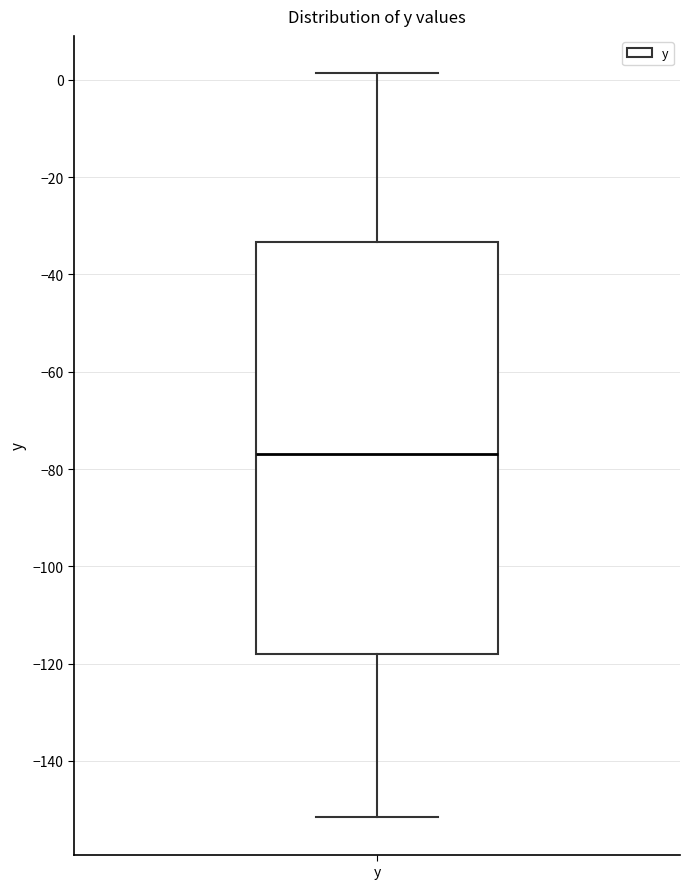

Transcribe this box plot: give where the median line is, the range the box spans, and where the two whiskers end, as read against the y-axis. The values are not printed on the chart, so give them approximately, as read against the axis.

median -76, box -118 to -34, whiskers -152 to 2